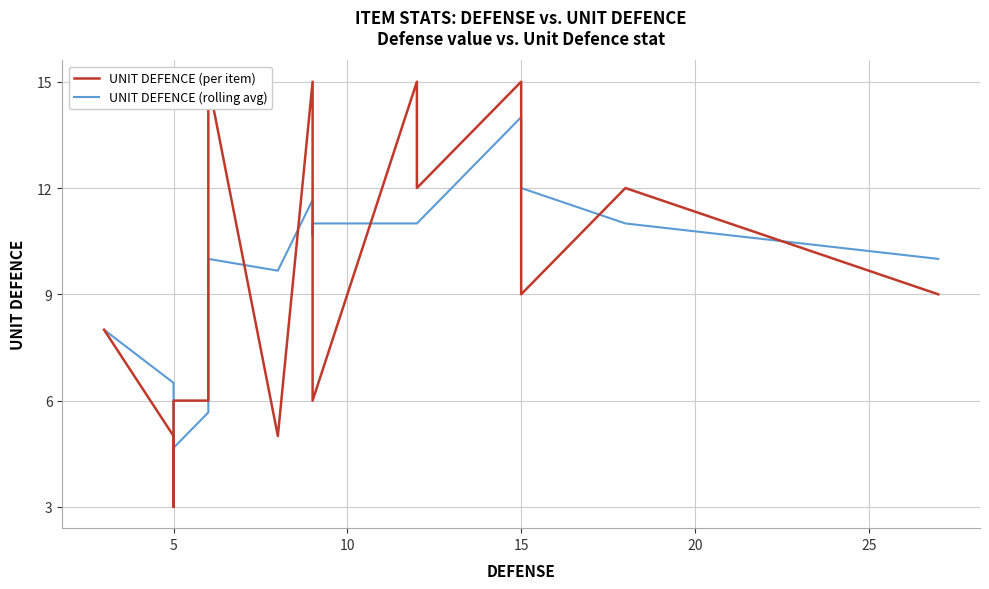

Is it true that UNIT DEFENCE (per item) equals 4.6 at 15?

False